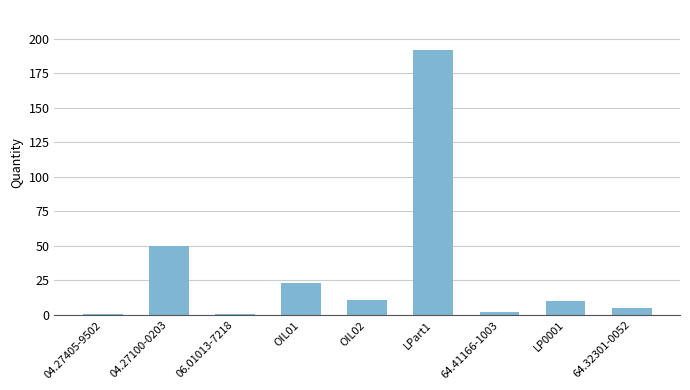

What is the label of the 1st bar from the left?

04.27405-9502